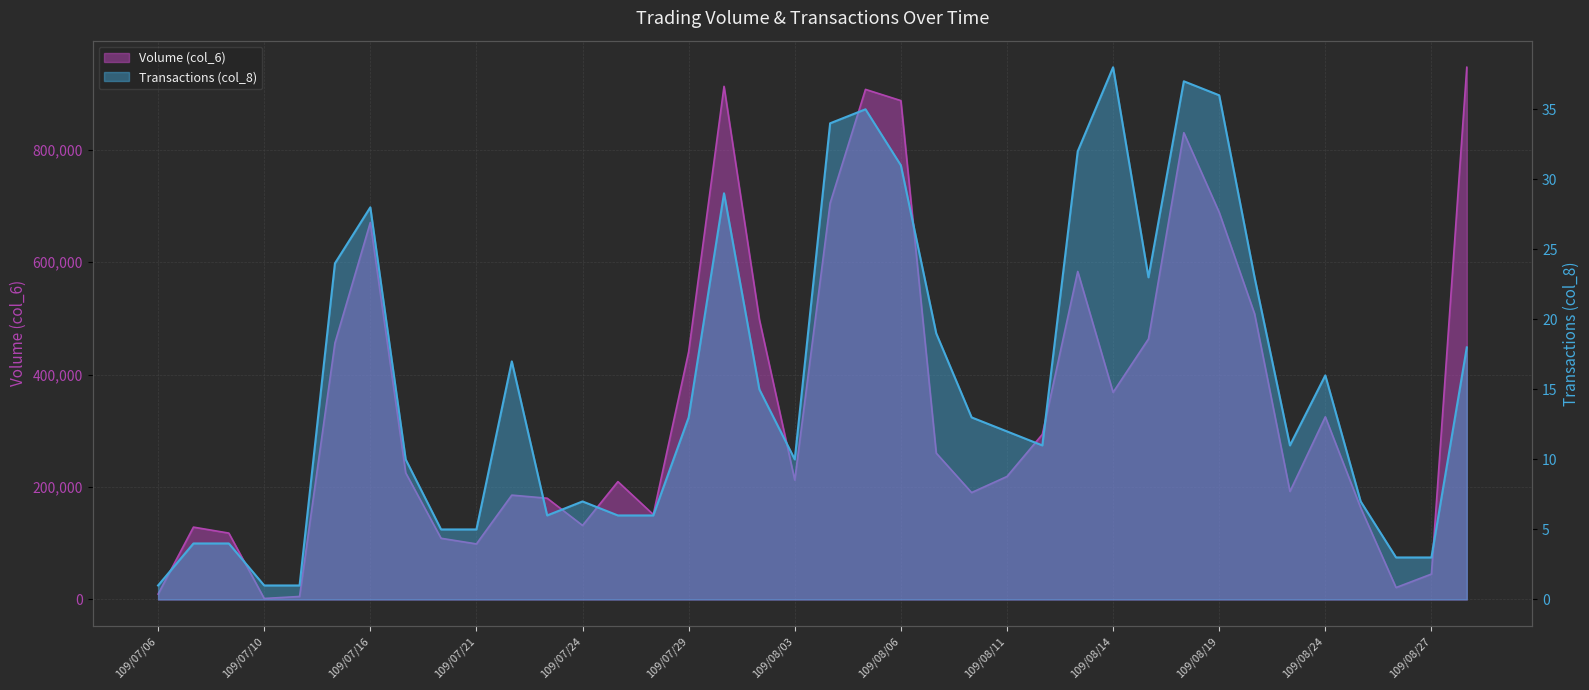

True or false: Transactions (col_8) and Volume (col_6) intersect in this chart.

False